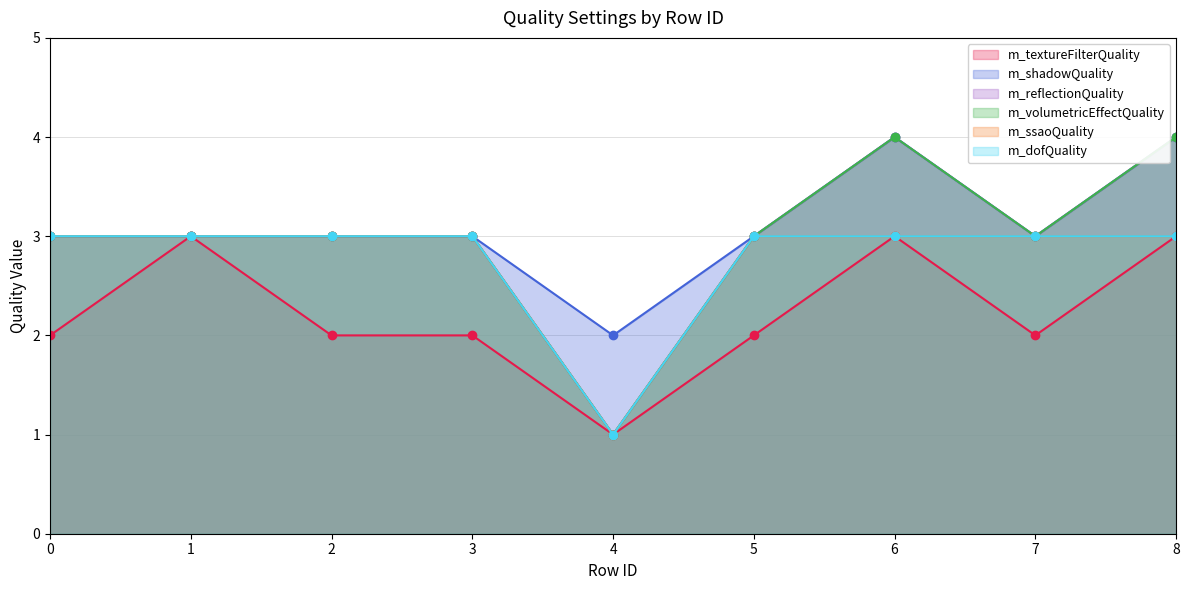

What is the value of the m_textureFilterQuality point at the 4th from the left?

2